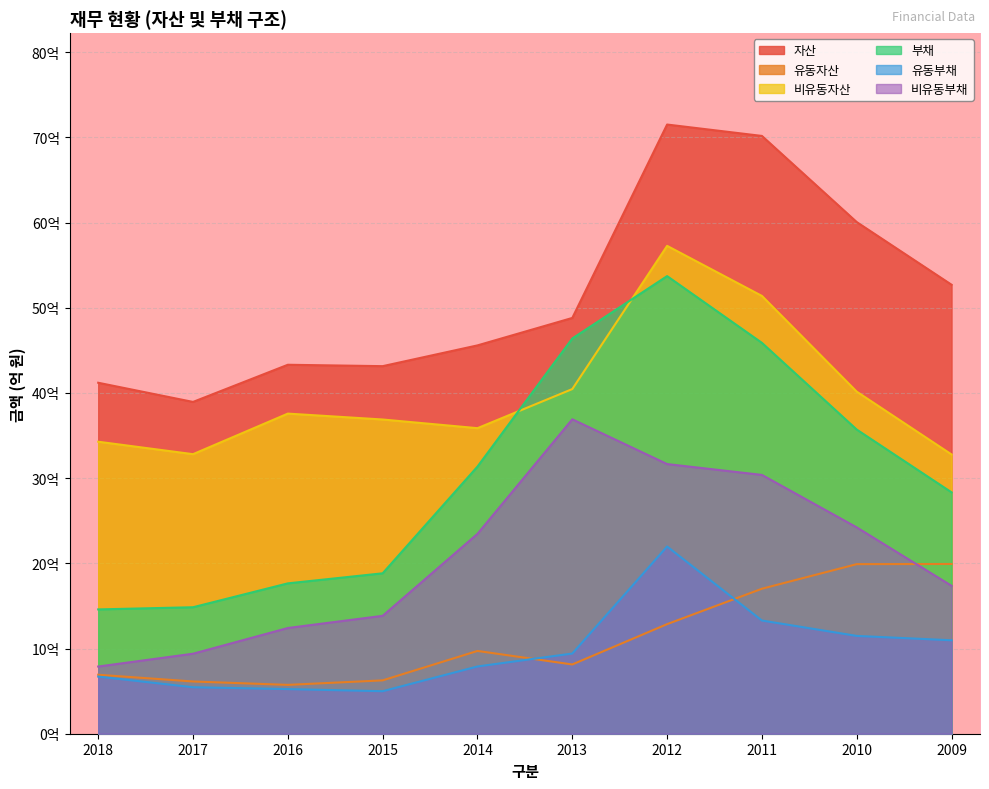

At 2018, list the series in order from largest to smallest.

자산, 비유동자산, 부채, 비유동부채, 유동자산, 유동부채